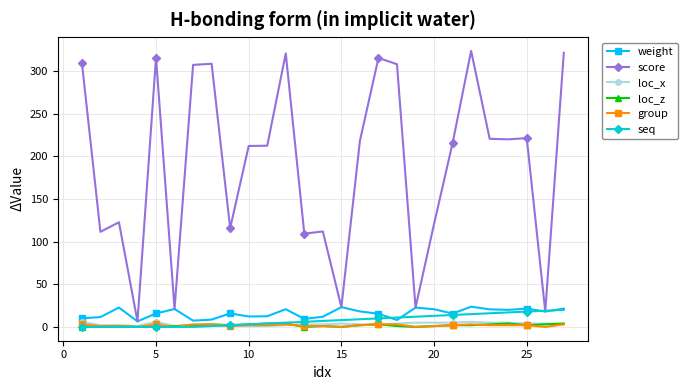

What is the highest value of the weight series?

23.8